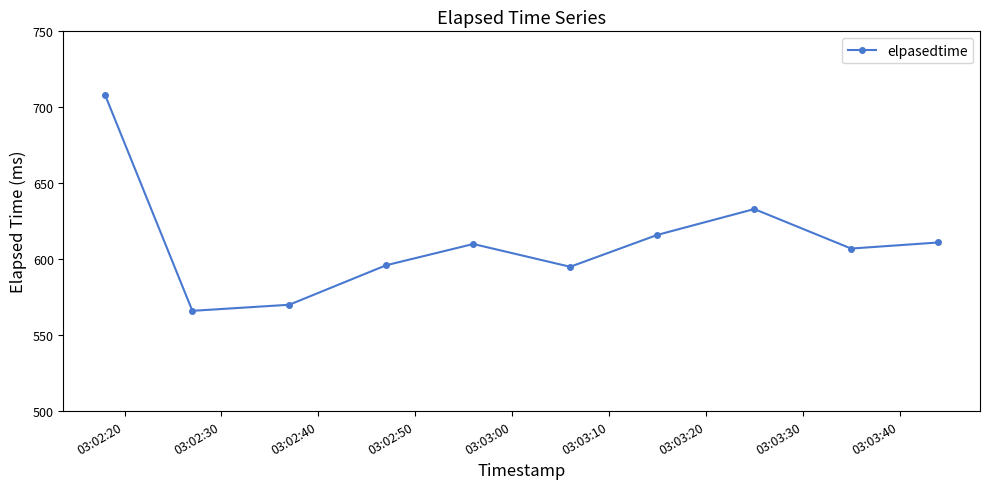

What is the sum of all values?

6112